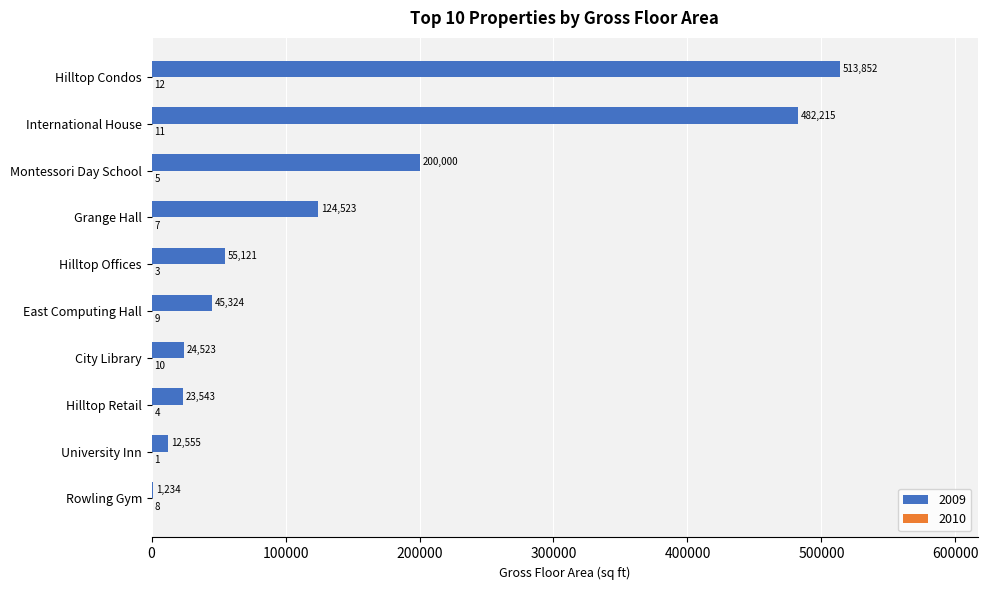

Which series has the largest total across all categories?

2009